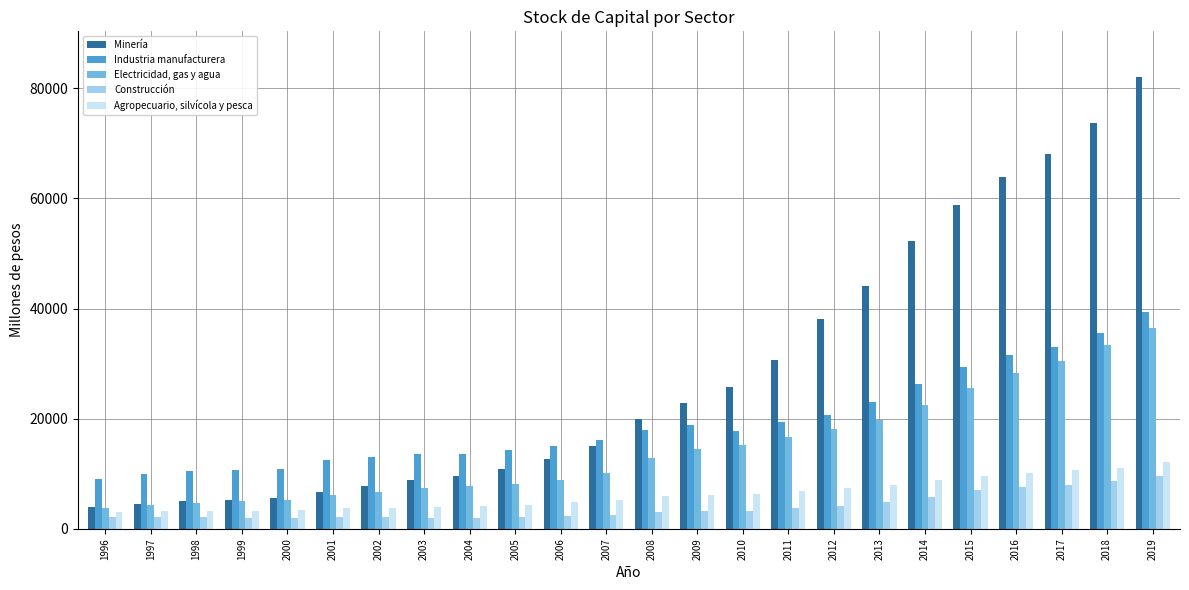

At which category does the chart reach its peak across all series?

2019